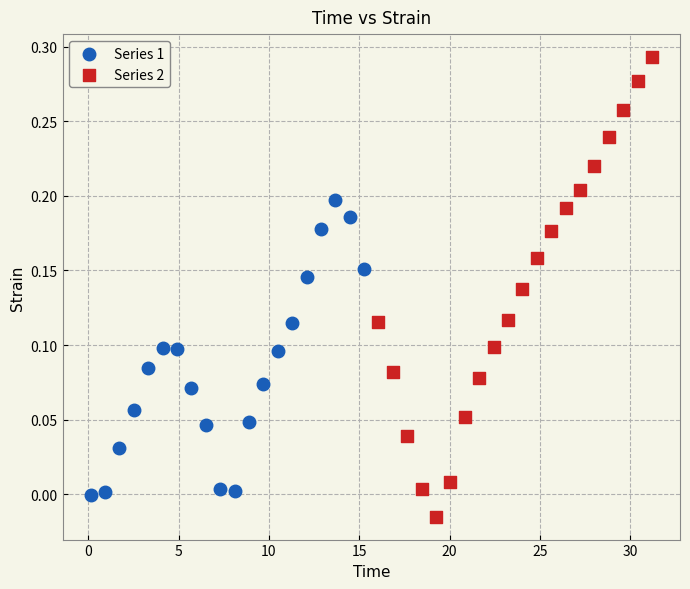

Which series has the widest spread of Y values?

Series 2